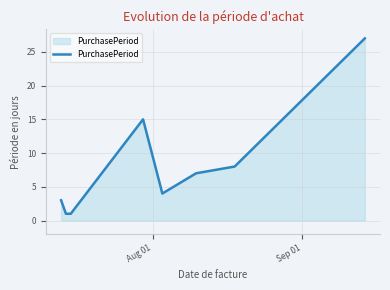

What is the sum of all values?

66